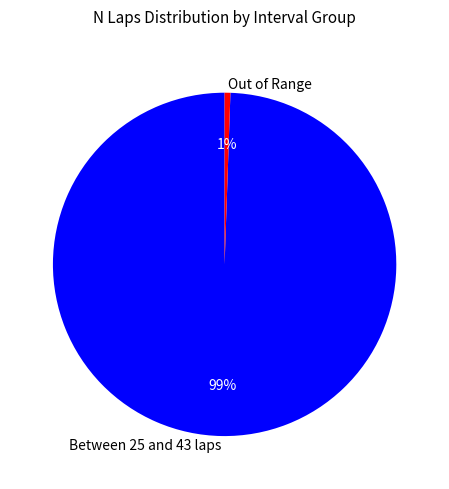

What percentage is the Out of Range slice, to the nearest percent?

1%